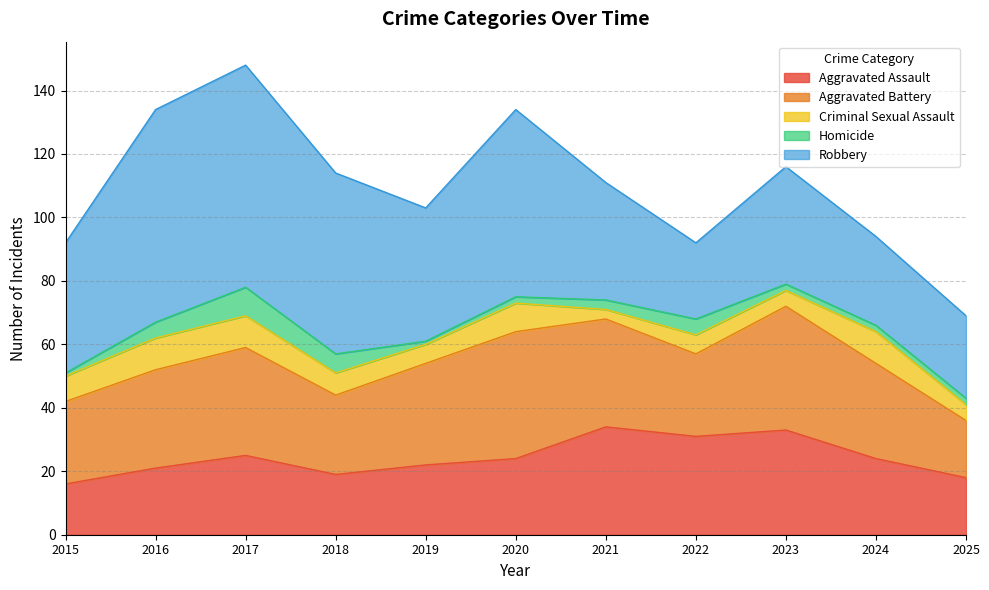

How many Homicide values are between 2 and 5?

7